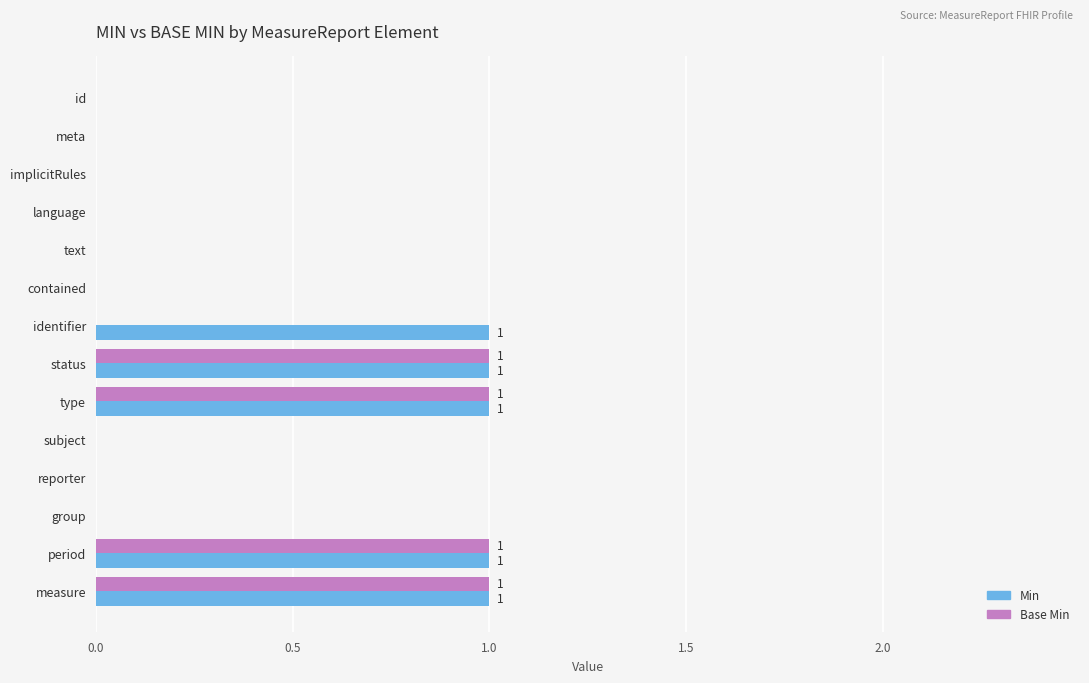

What is the sum of all Min values?

5